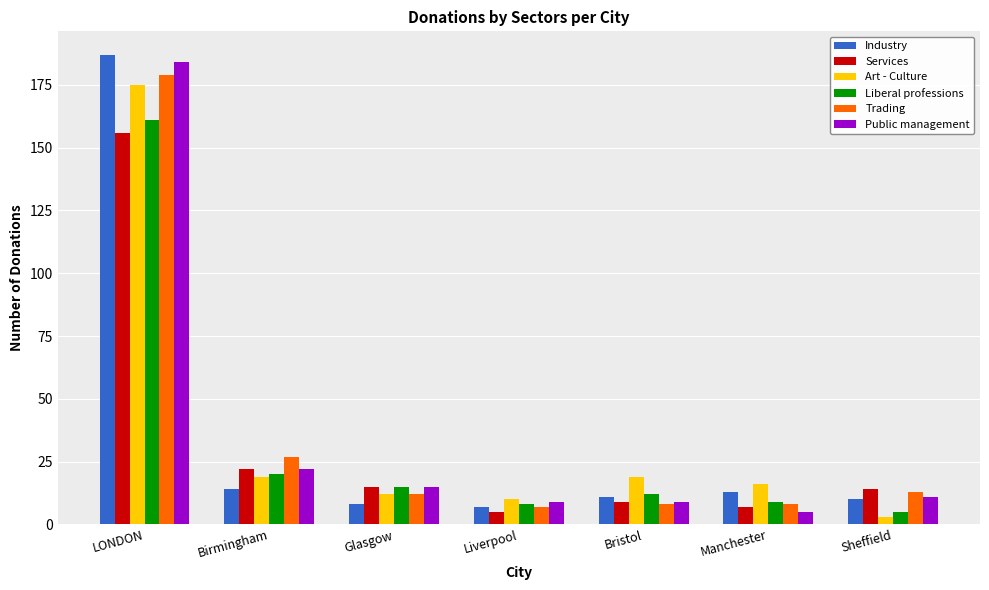

What is the total value across all series at LONDON?

1042